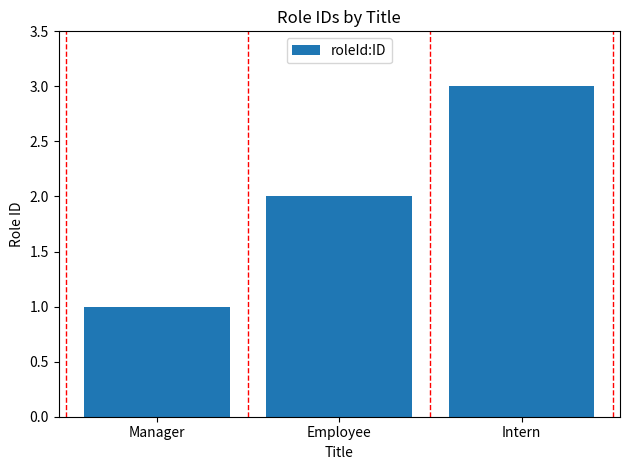

Between Manager and Employee, which is larger?

Employee